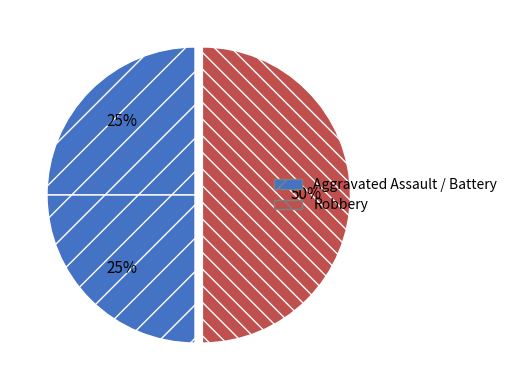

What is the smallest slice in the pie chart?

Aggravated Assault